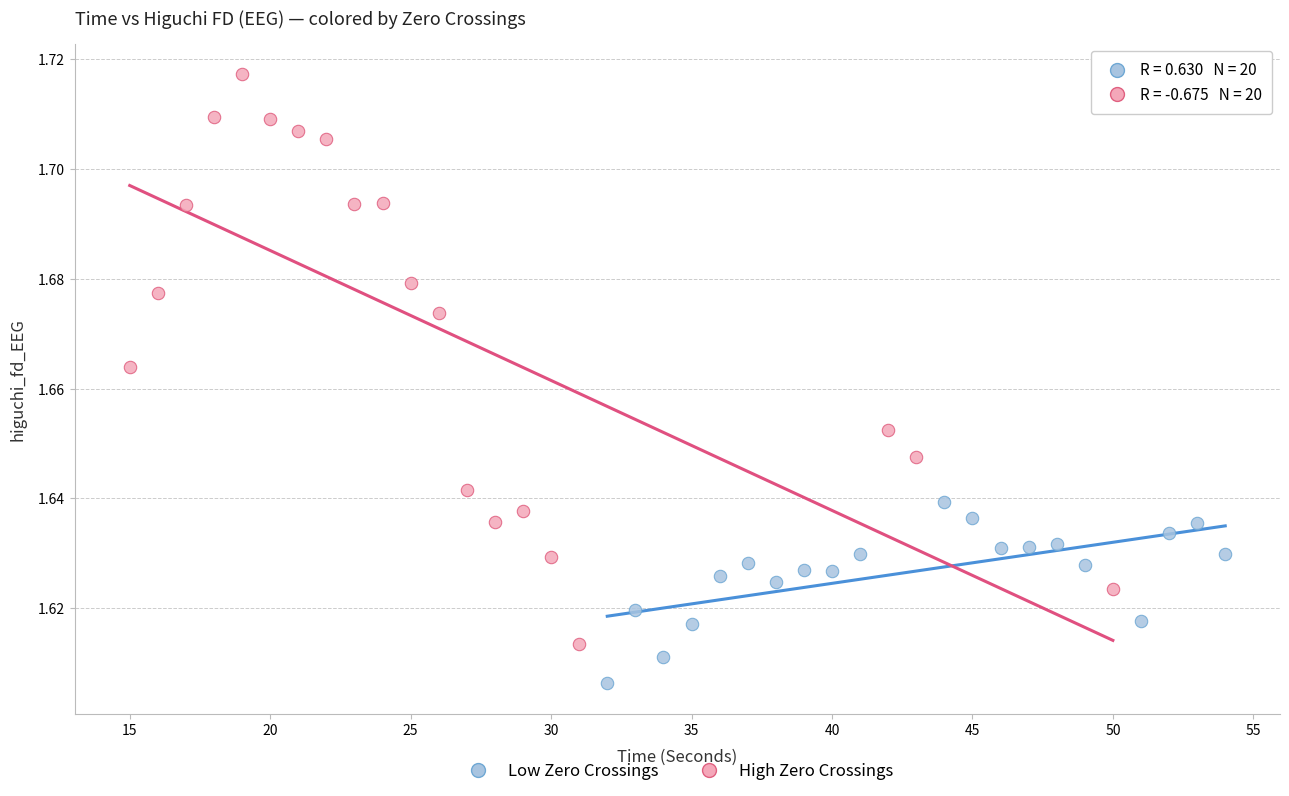

Which series has the largest Y range (max minus min)?

High Zero Crossings